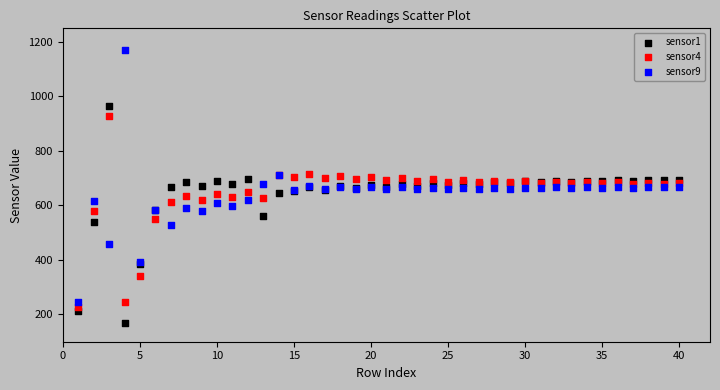

Which series contains the highest Y value?

sensor9